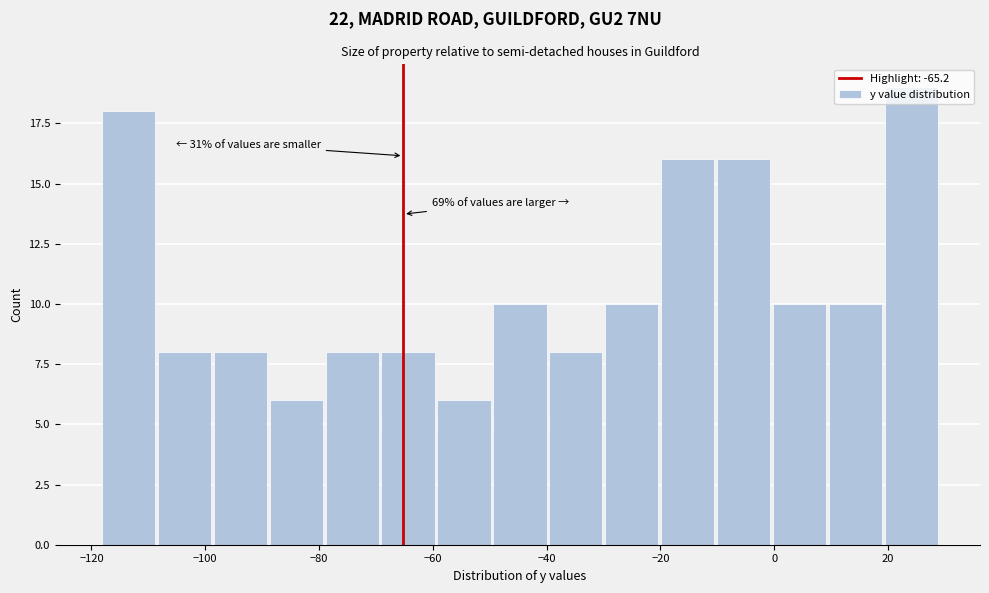

Which range on the x-axis has the tallest bar?

20 to 30